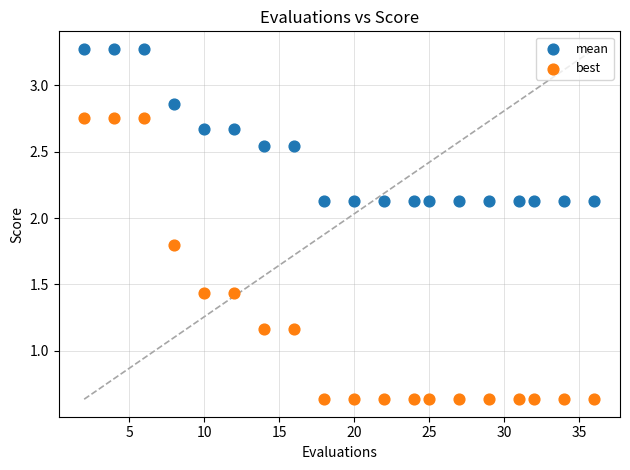

Across all data points, what is the range of Y values (max minus min)?

2.6